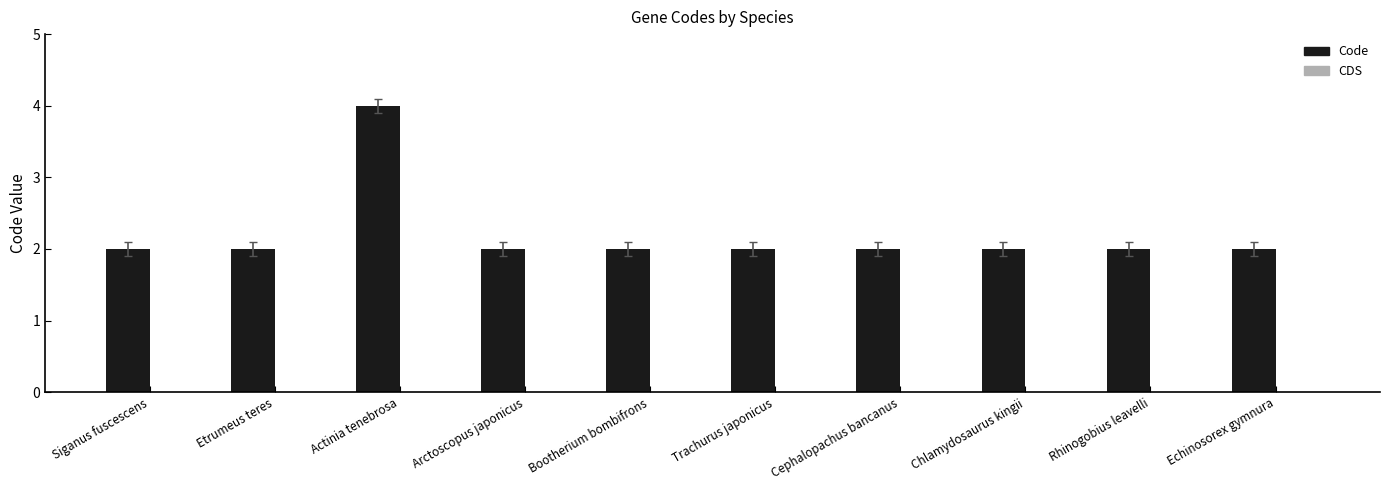

Approximately how many times larger is the value at Rhinogobius leavelli compared to Cephalopachus bancanus?

1.0